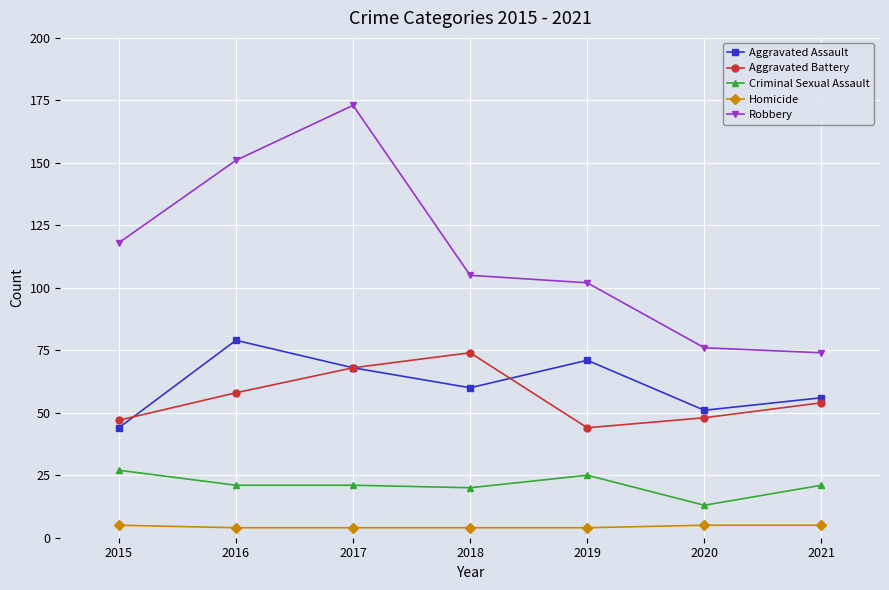

The value of Aggravated Battery at 2016 is 82. True or false?

False